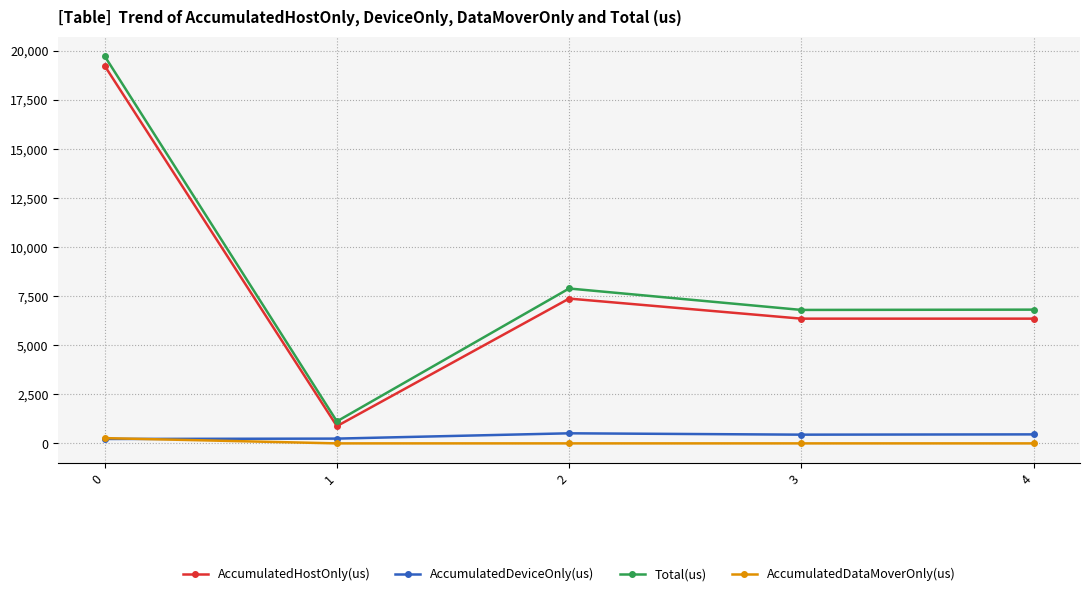

Rank the series by their maximum value, from highest to lowest.

Total(us), AccumulatedHostOnly(us), AccumulatedDeviceOnly(us), AccumulatedDataMoverOnly(us)